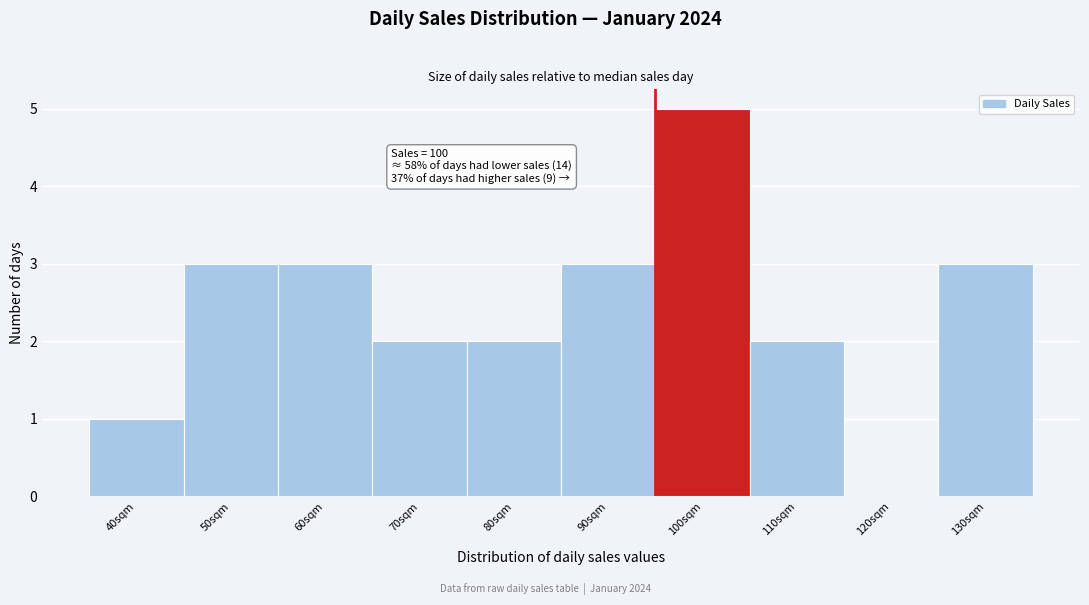

Reading left to right, extract all data points from this chart.

40sqm=1	50sqm=3	60sqm=3	70sqm=2	80sqm=2	90sqm=3	100sqm=5	110sqm=2	120sqm=0	130sqm=3